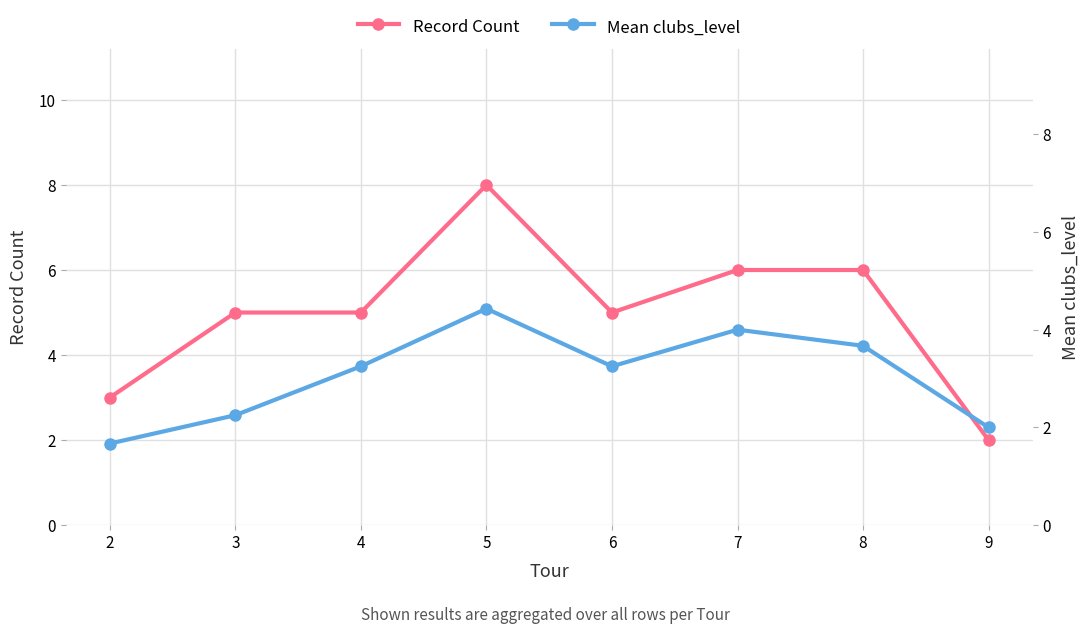

What is the average value of the Record Count series?

5